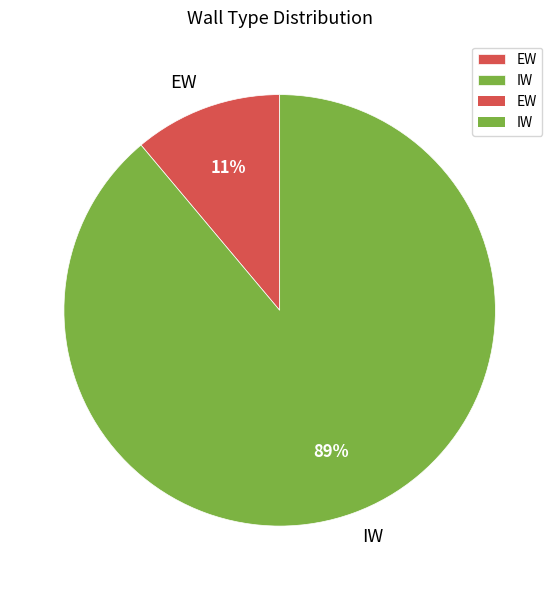

The EW slice represents 11% of the pie. True or false?

True